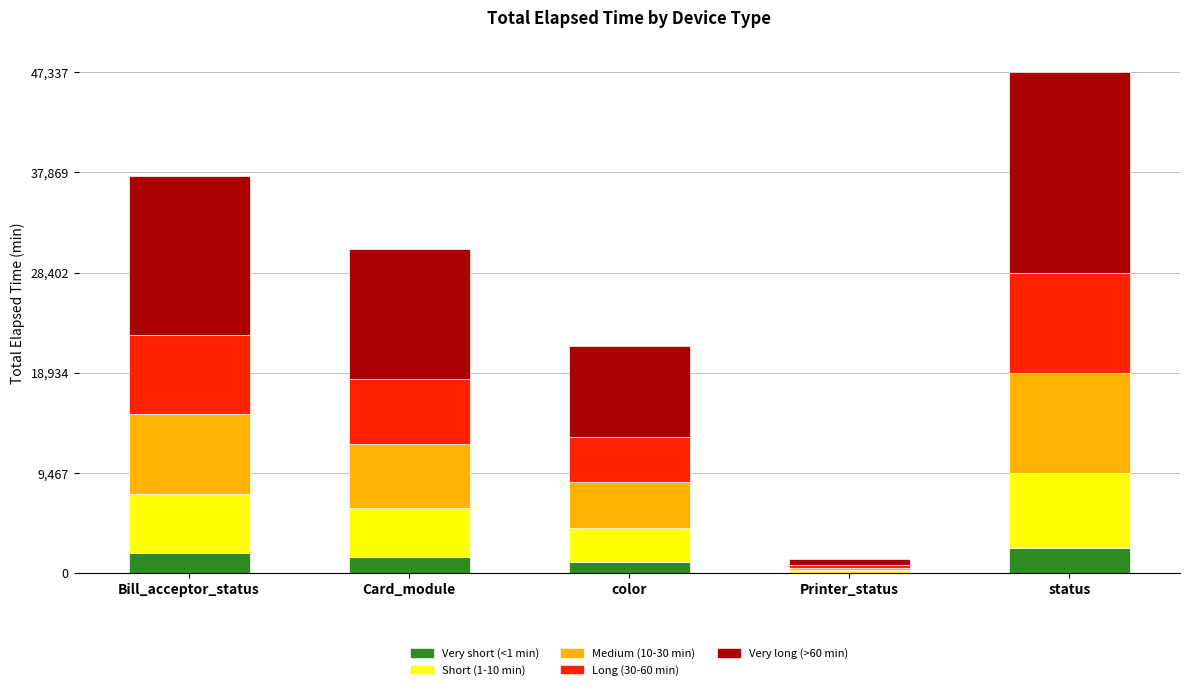

True or false: Very short (<1 min) has a value of 1073.2 at color.

True